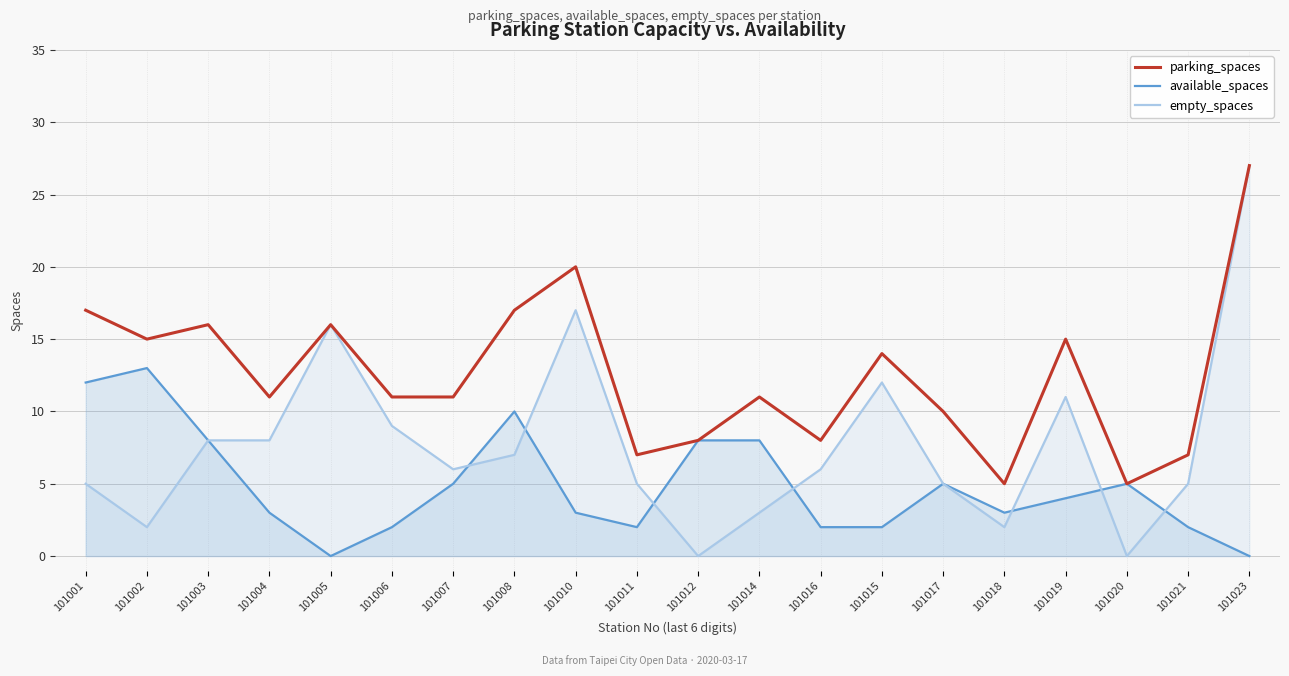

True or false: parking_spaces has more than 2 interior local peaks.

True